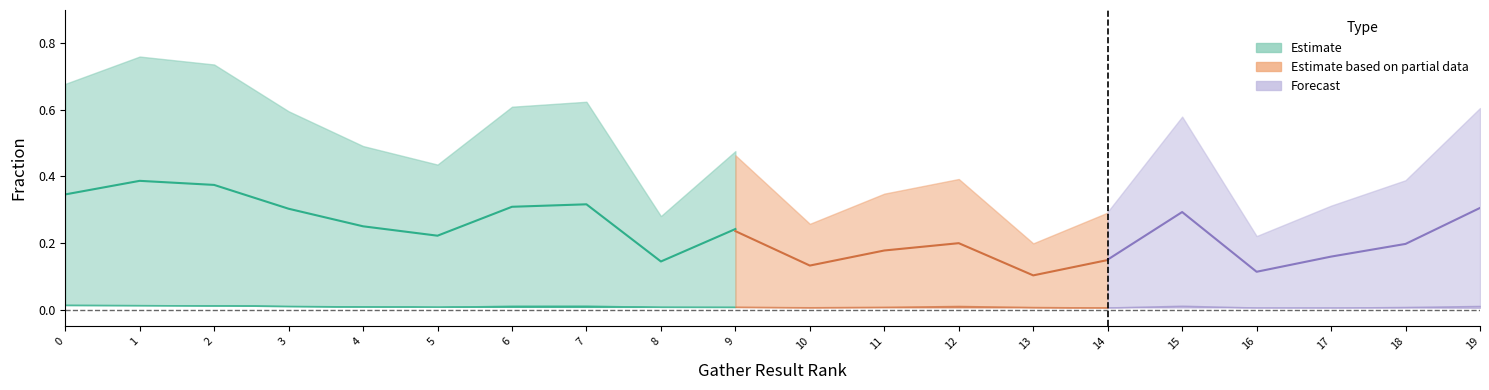

Which category has the lowest value across all series?

19